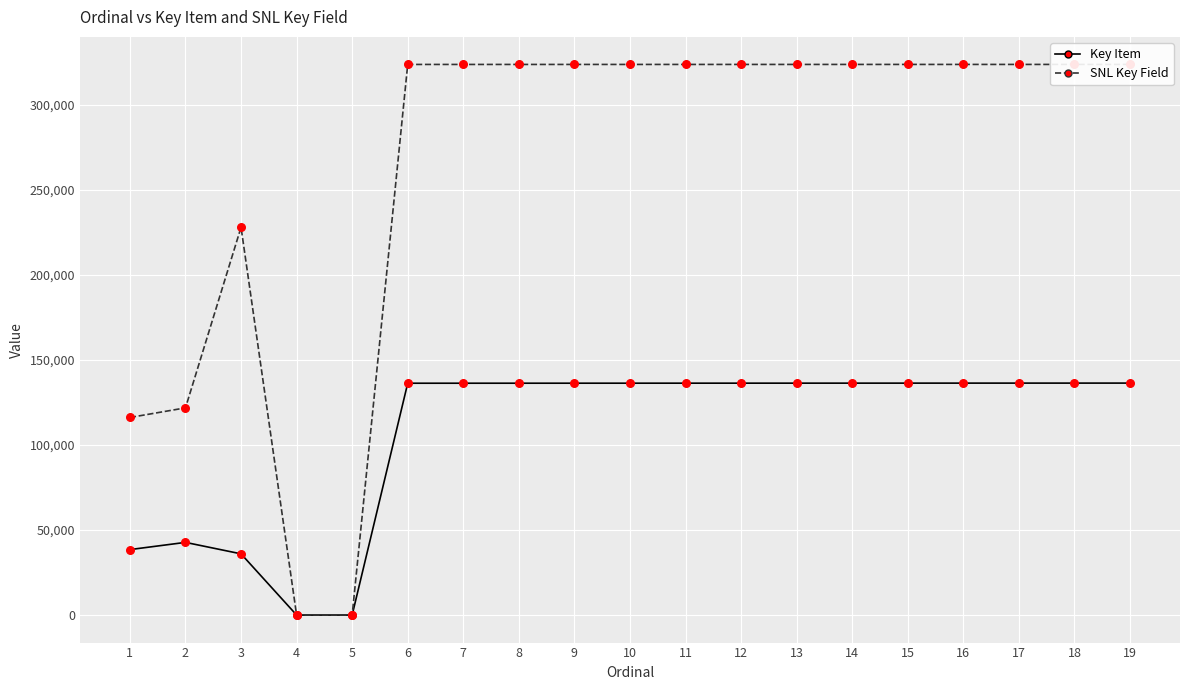

What are all the series names shown in the legend?

Key Item, SNL Key Field